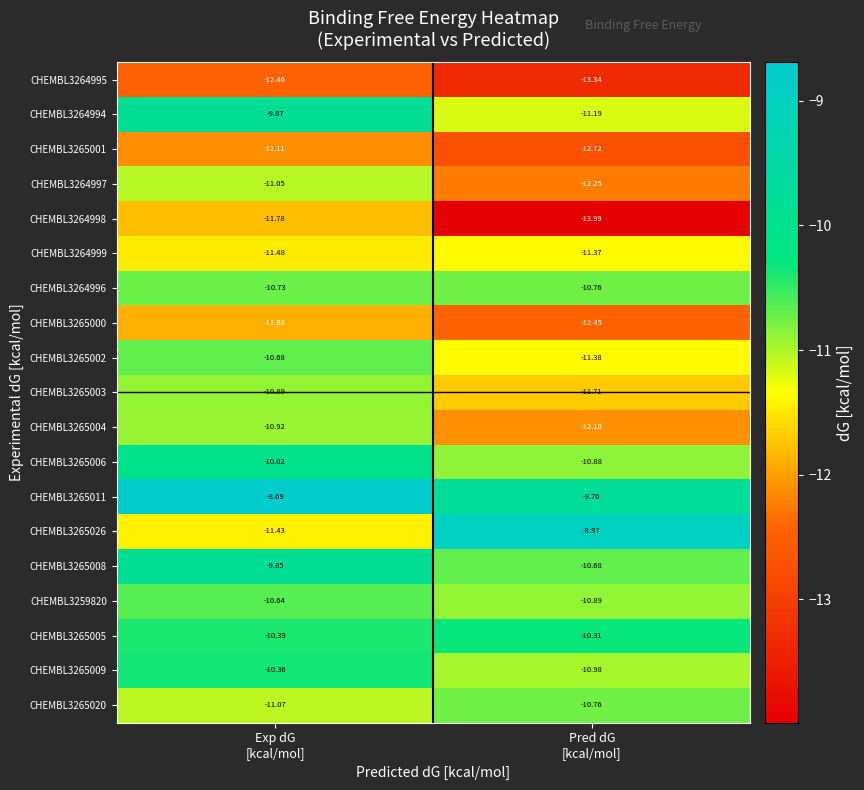

Count the number of data series in this chart.

19